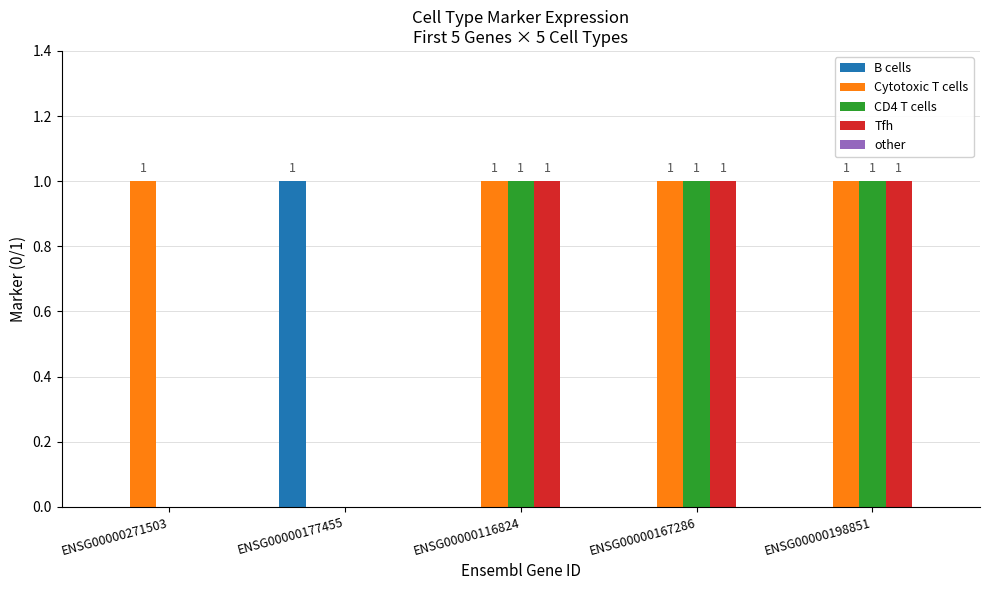

How many data points does each series have?

5